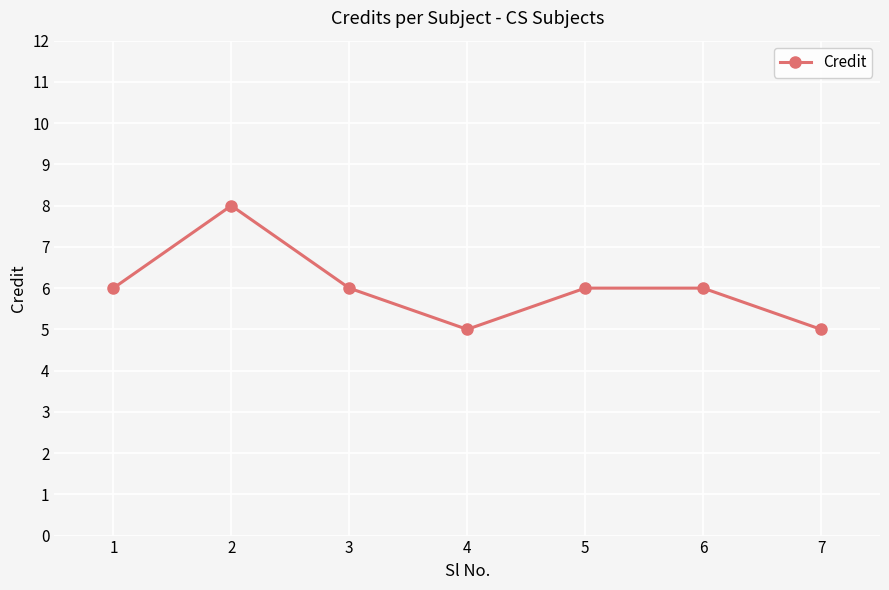

Count the number of categories in the chart.

7